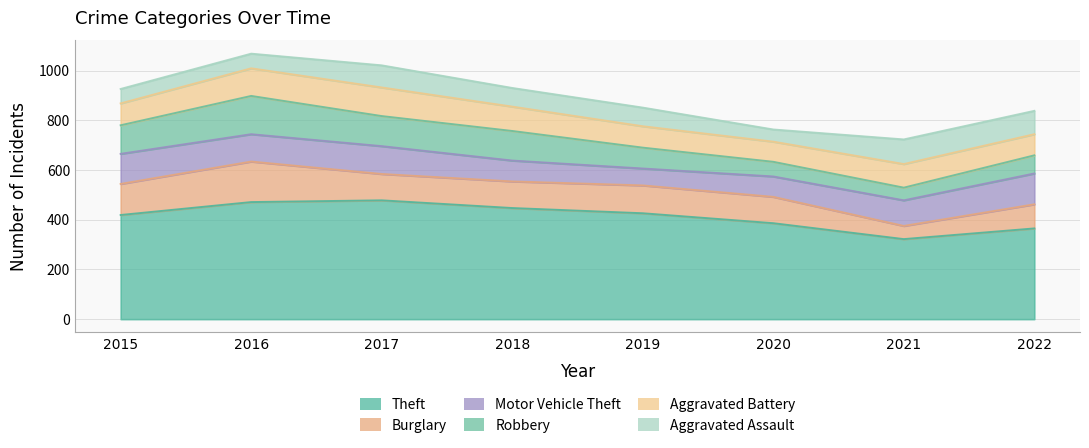

Which category has the lowest value in the Aggravated Assault series?

2020